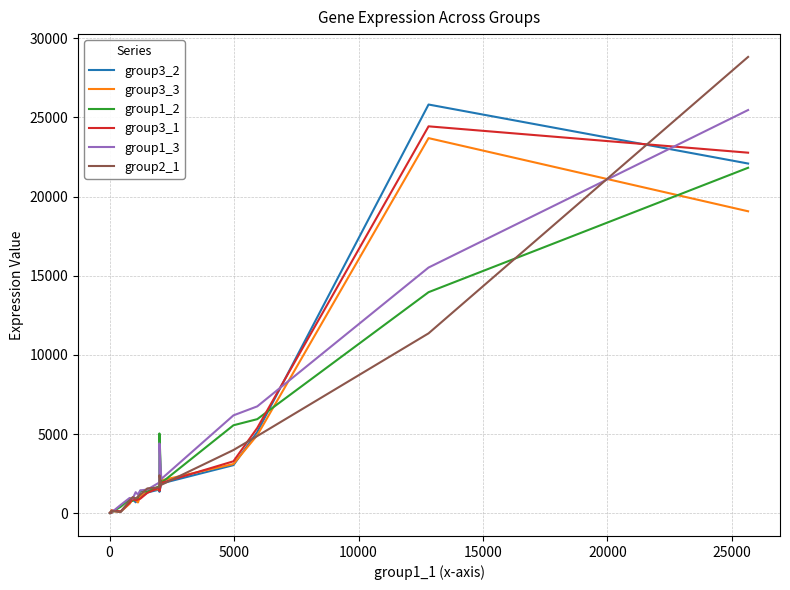

What is the maximum value shown in the chart?

28817